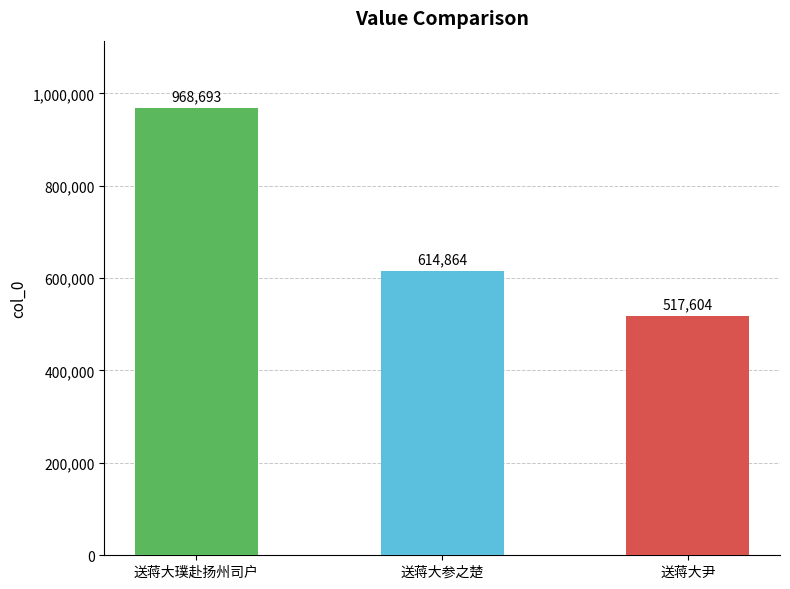

What is the maximum value shown in the chart?

968693